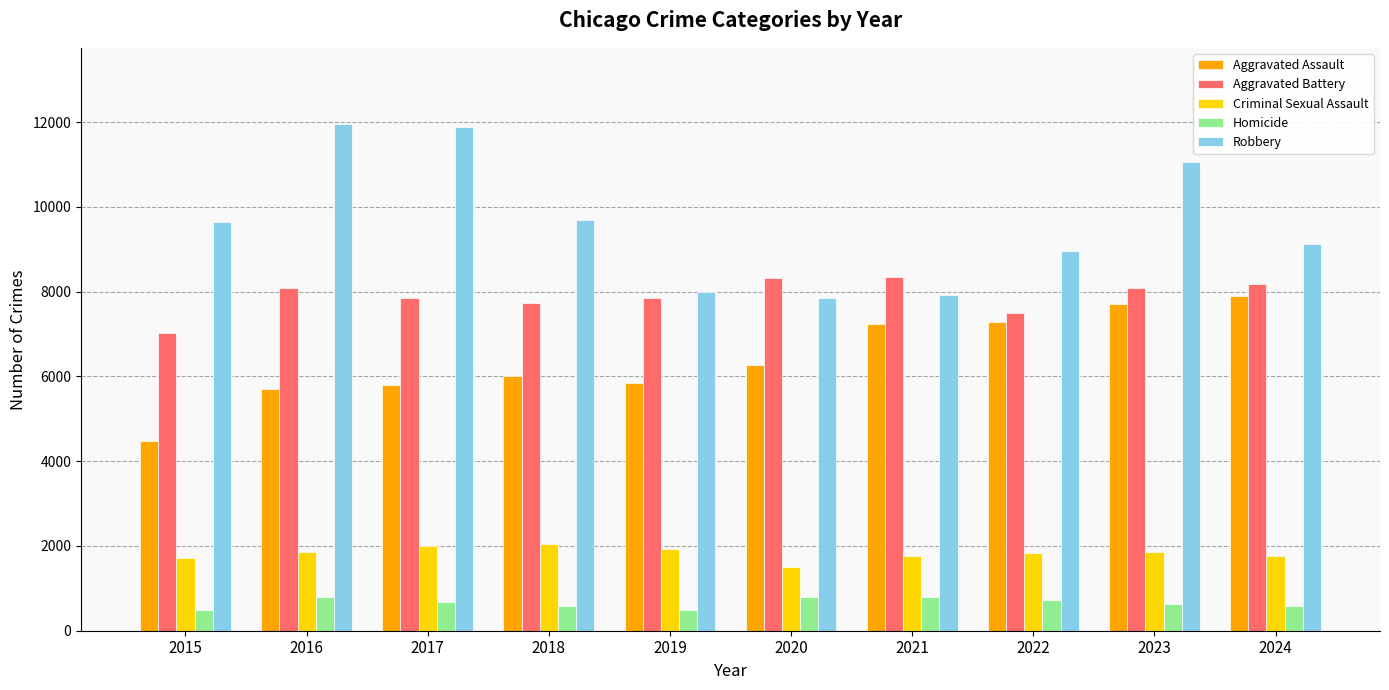

Rank the series by their maximum value, from highest to lowest.

Robbery, Aggravated Battery, Aggravated Assault, Criminal Sexual Assault, Homicide